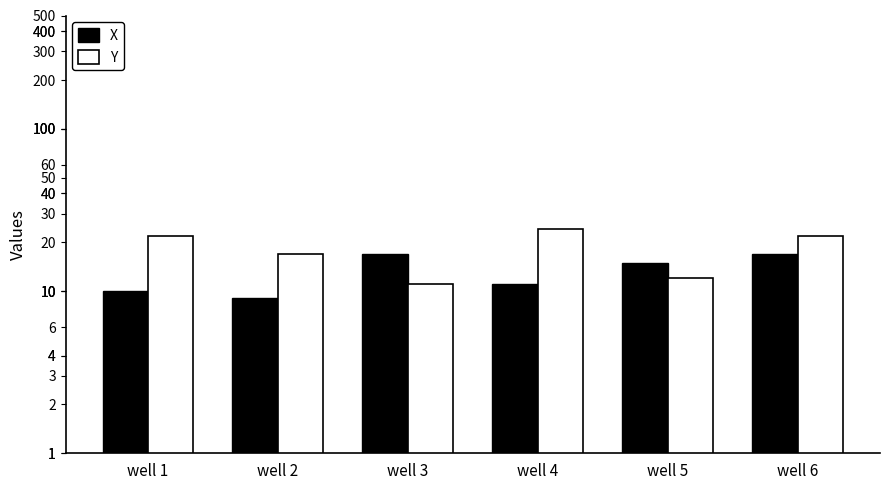

At how many categories does at least one series exceed 21?

3